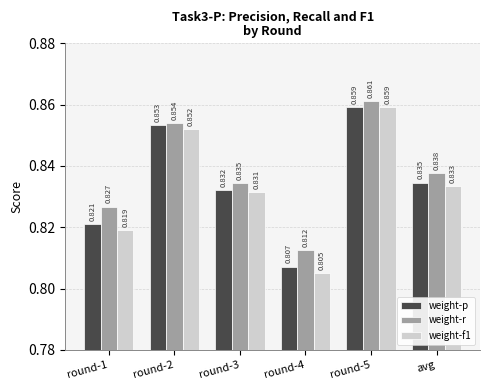

What position from the right is round-5?

2